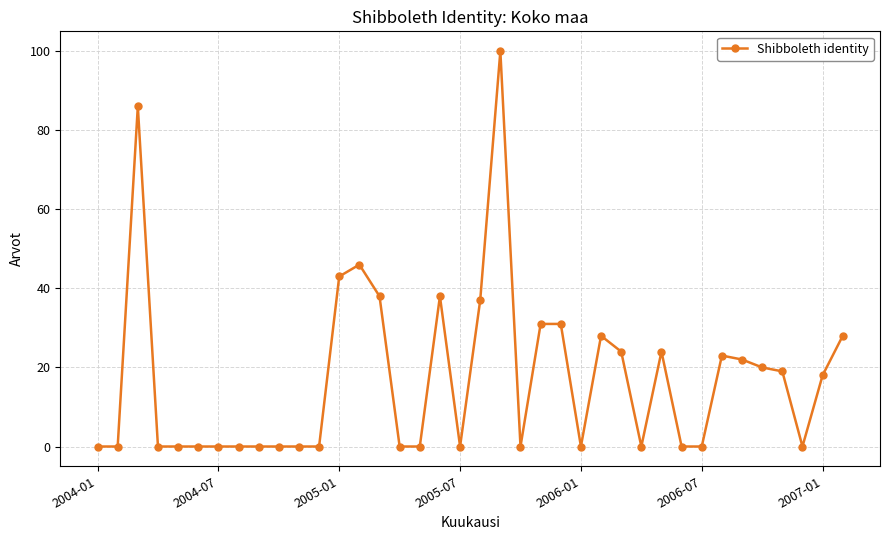

Does the chart have visible grid lines?

Yes